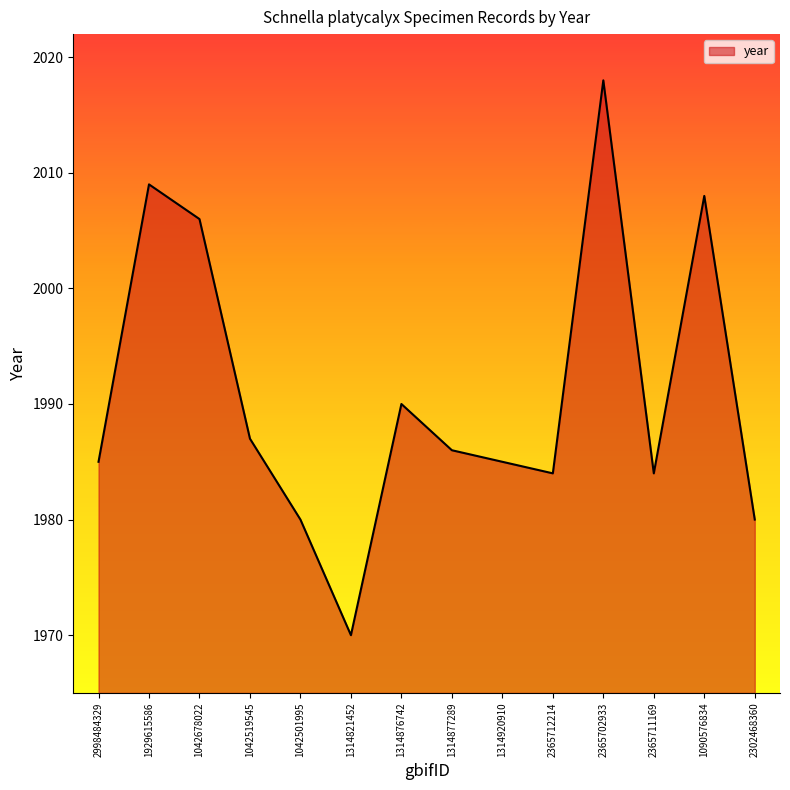

Count the number of categories in the chart.

14